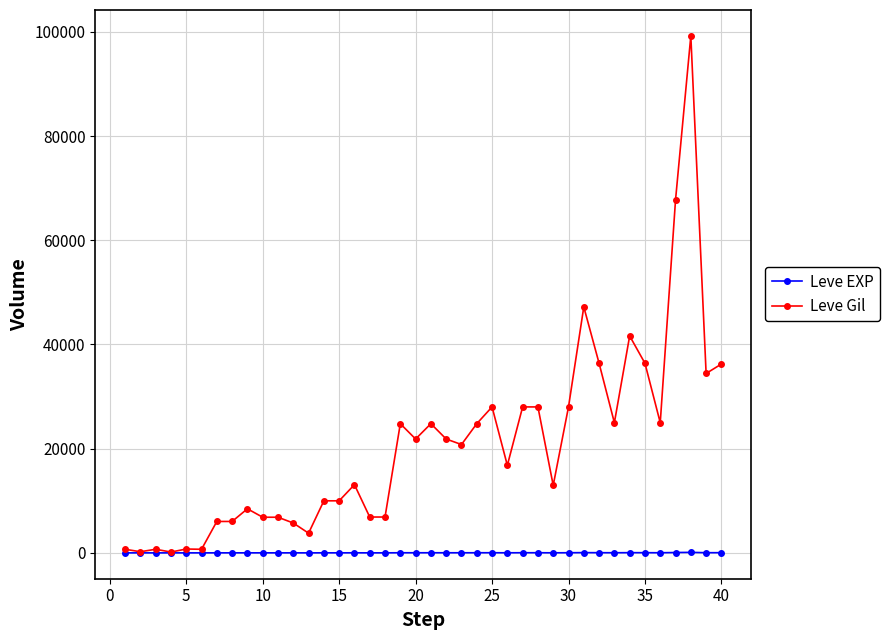

Rank the series by their maximum value, from lowest to highest.

Leve EXP, Leve Gil